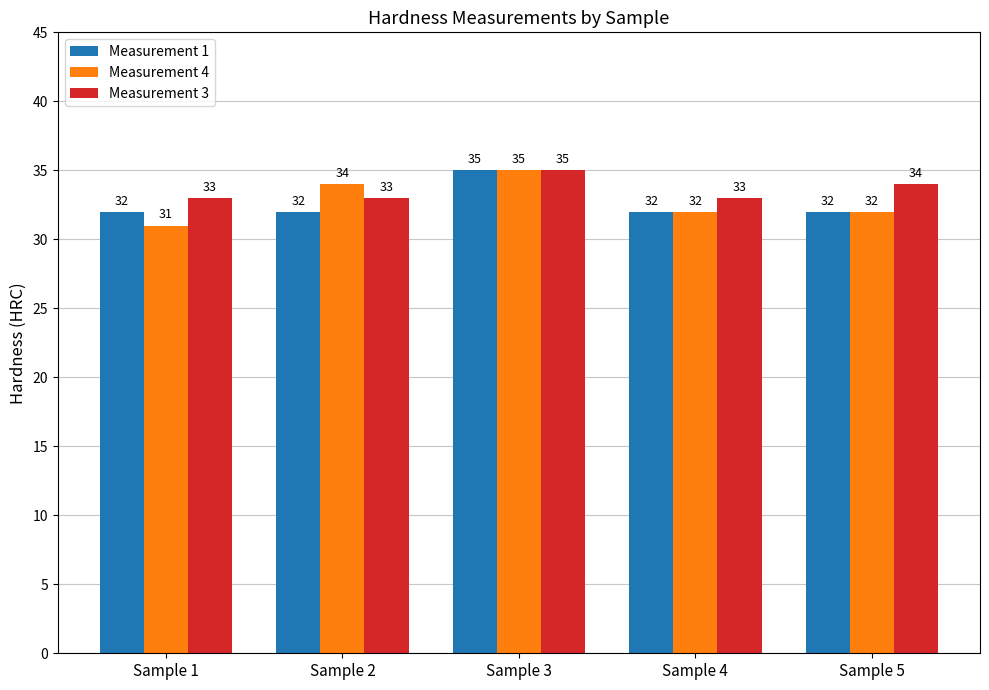

Which series has the largest total across all categories?

Measurement 3